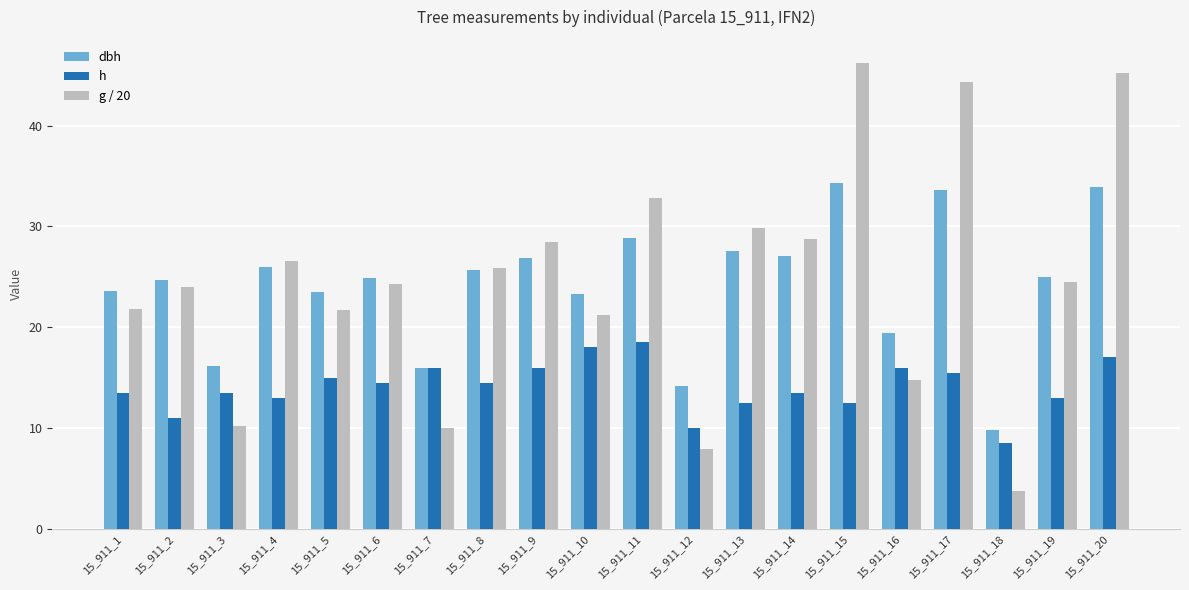

Is it true that h equals 10.0 at 15_911_12?

True